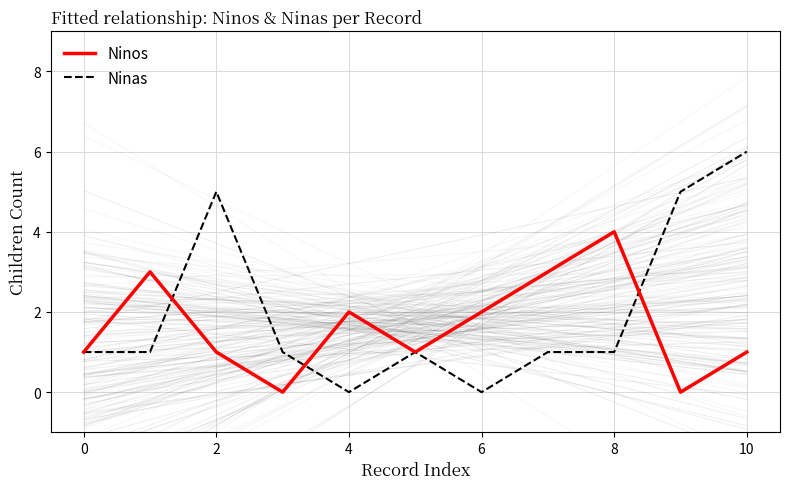

Which series has the largest total across all categories?

Ninas